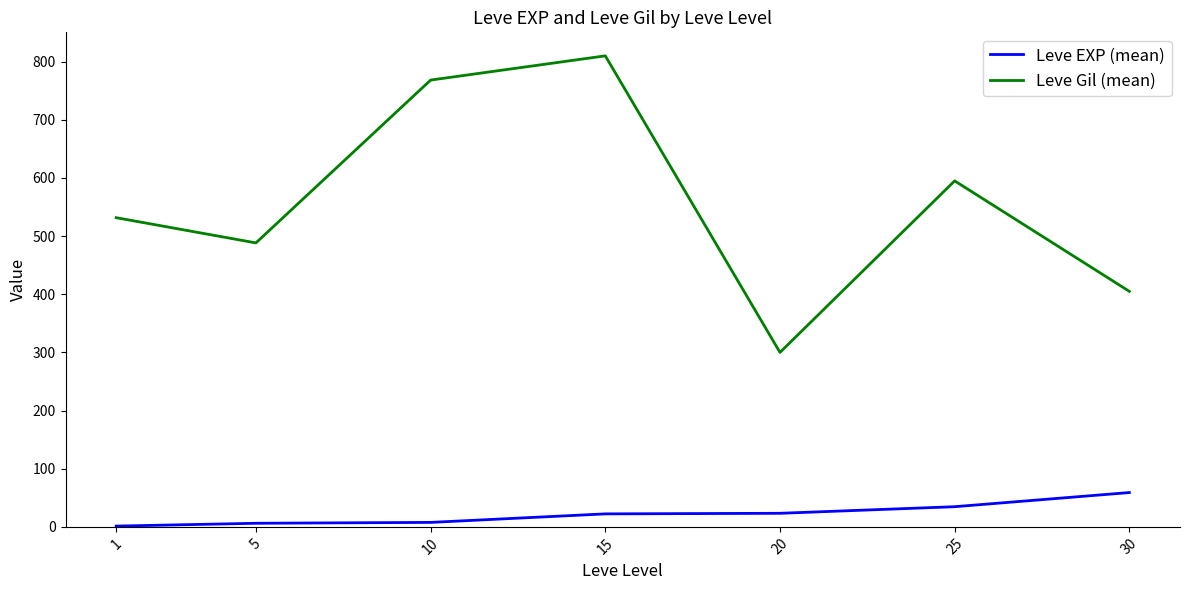

Between 1 and 25, which series saw the biggest shift?

Leve Gil (mean)